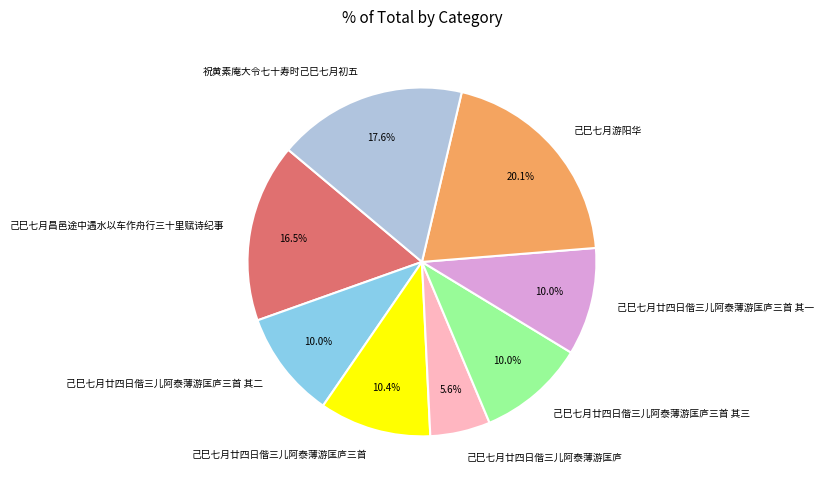

Approximately how many times larger is the value at 己巳七月廿四日偕三儿阿泰薄游匡庐三首 其一 compared to 祝黄素庵大令七十寿时己巳七月初五?

0.6